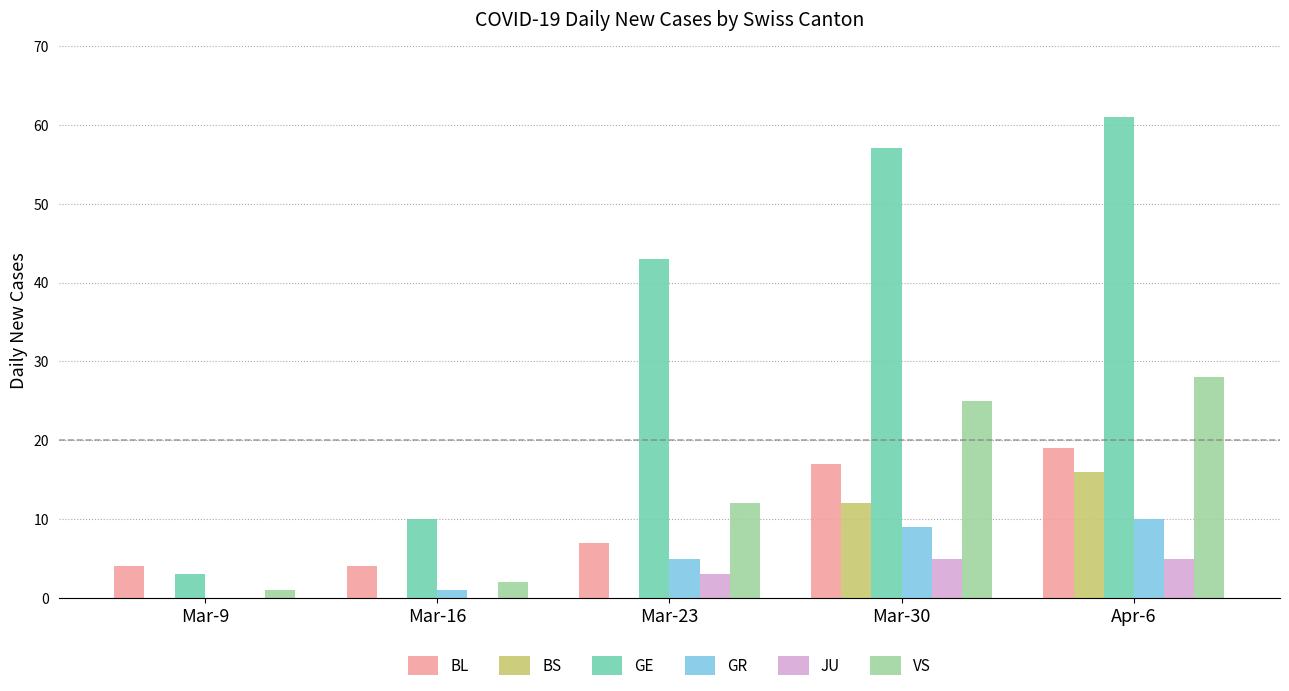

What are all the series names shown in the legend?

BL, BS, GE, GR, JU, VS